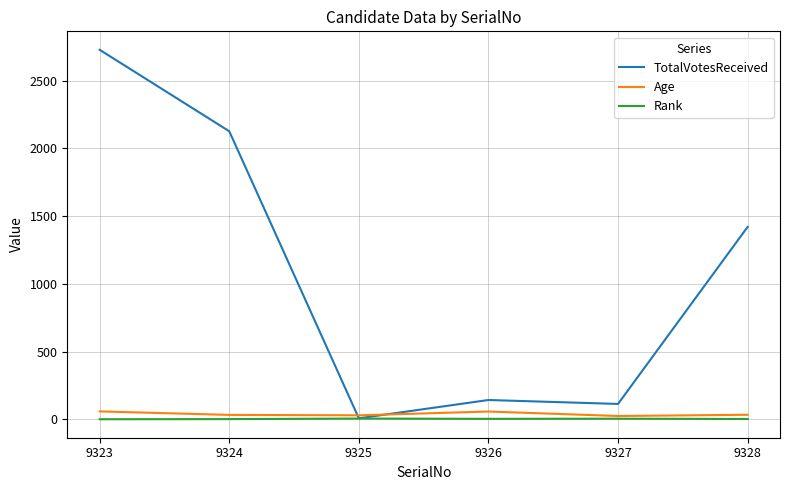

At which label does Age first exceed 34?

9323